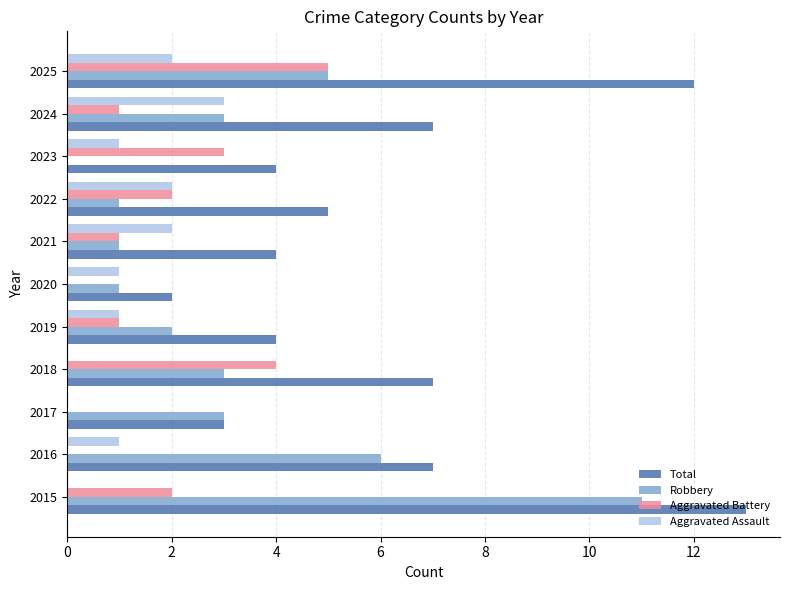

At which category is the sum across all series the highest?

2015